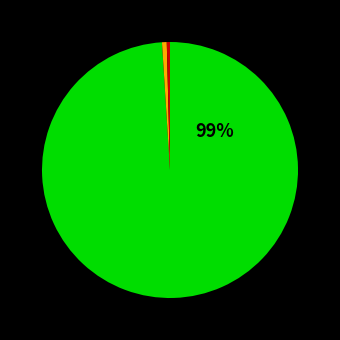

To the nearest percent, what is the average slice percentage?

33%